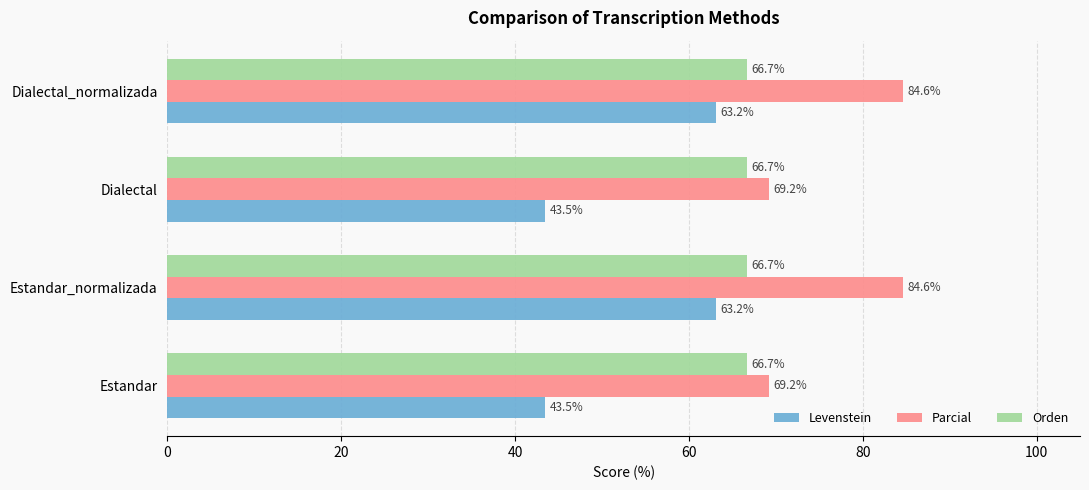

Is it true that Parcial equals 94.4 at Estandar?

False